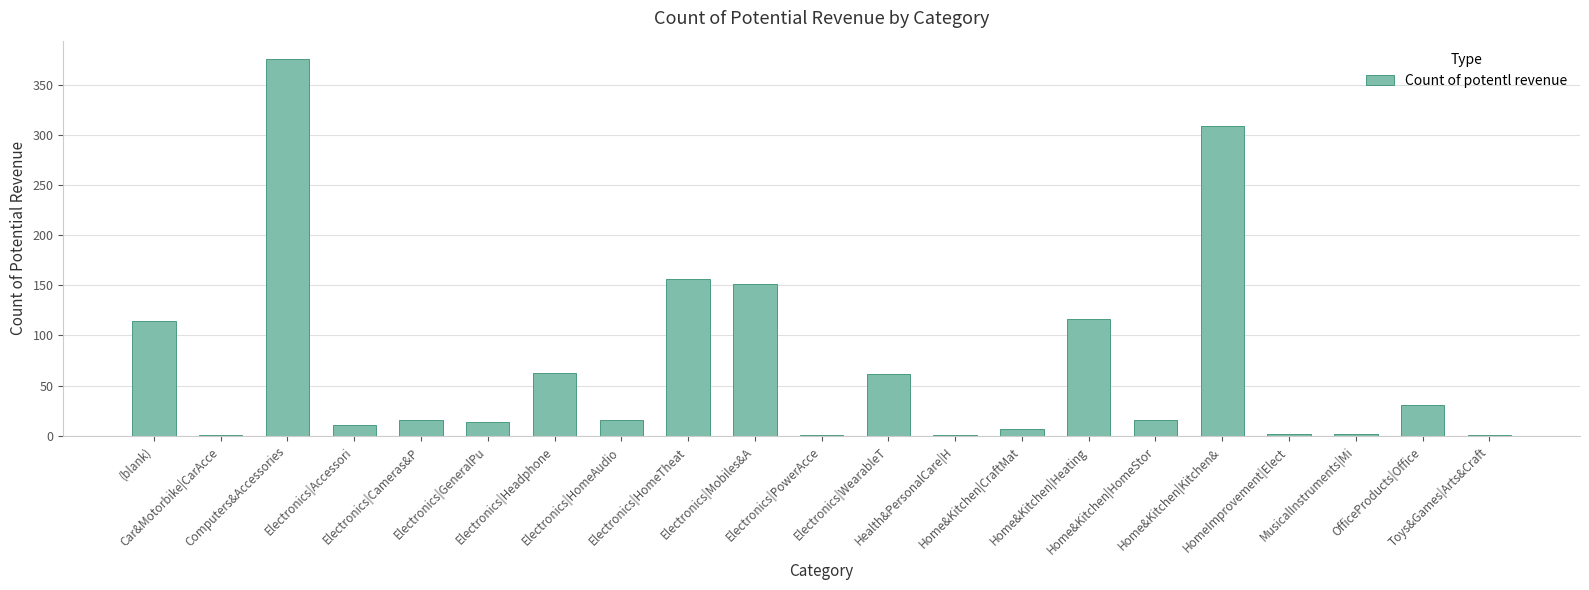

What is the greatest value displayed?

375